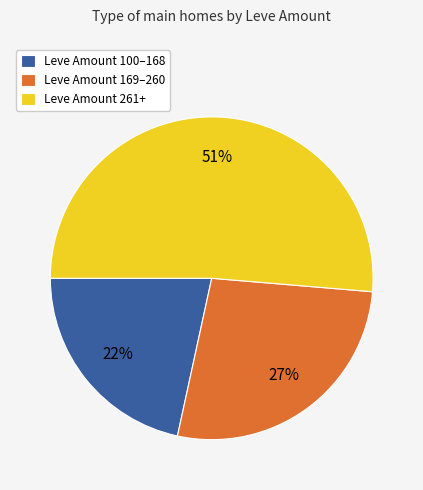

What percentage is the Leve Amount 100–168 slice, to the nearest percent?

22%